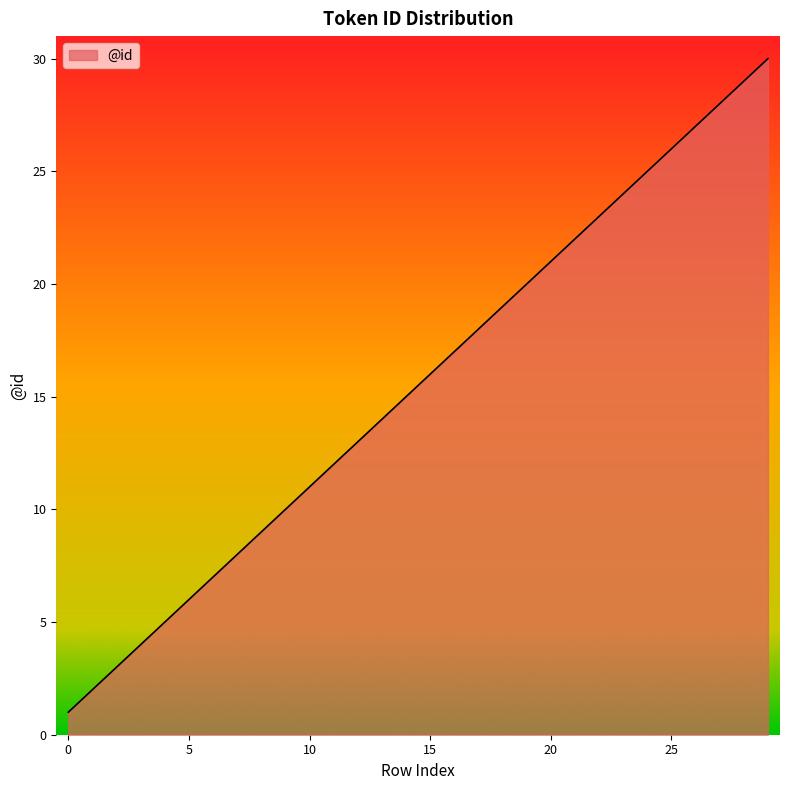

What is the difference between the maximum and minimum values?

29